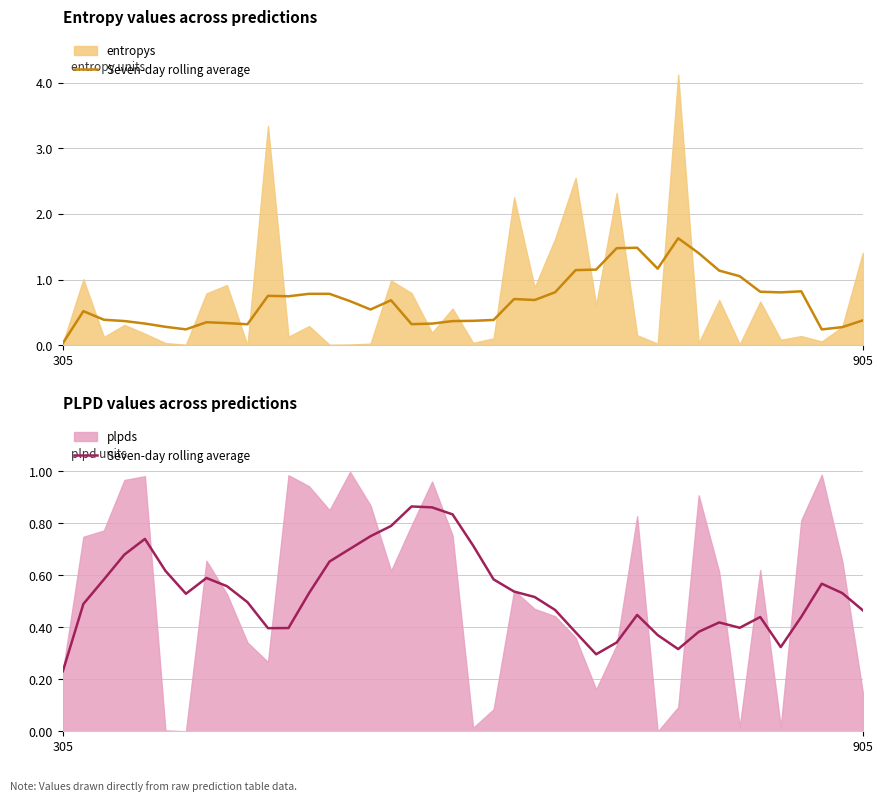

What is the difference between the maximum and second lowest values?

0.6